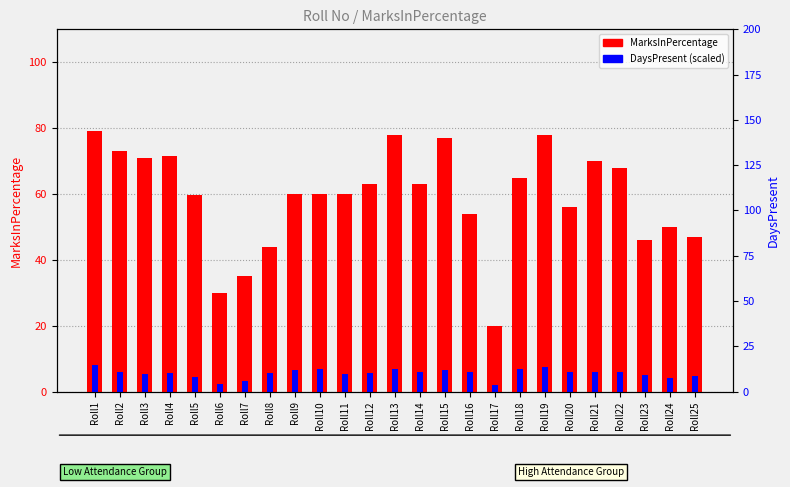

How many values in the MarksInPercentage series exceed 60?

12